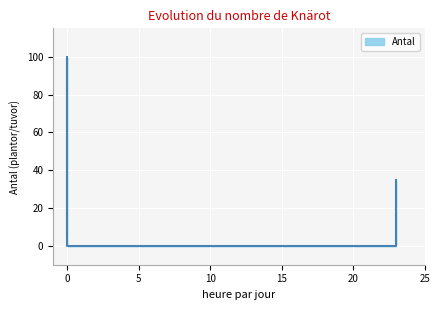

The chart shows a value of 9 at 0. True or false?

False